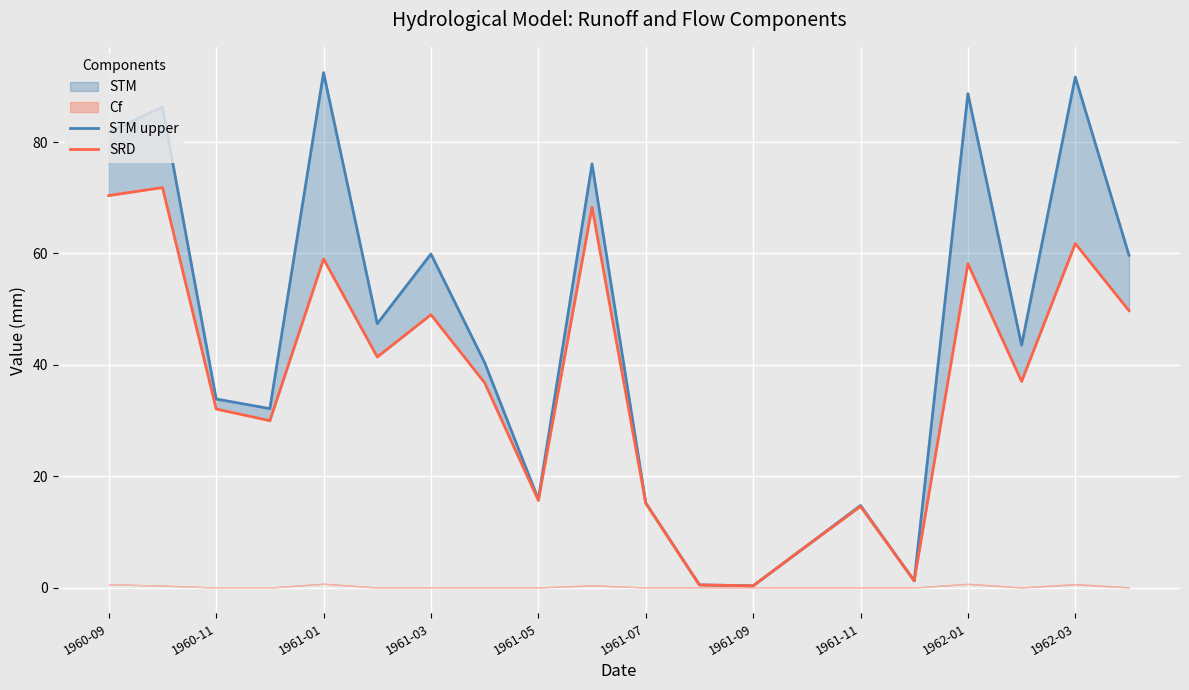

How many interior local valleys does the STM upper series have?

6